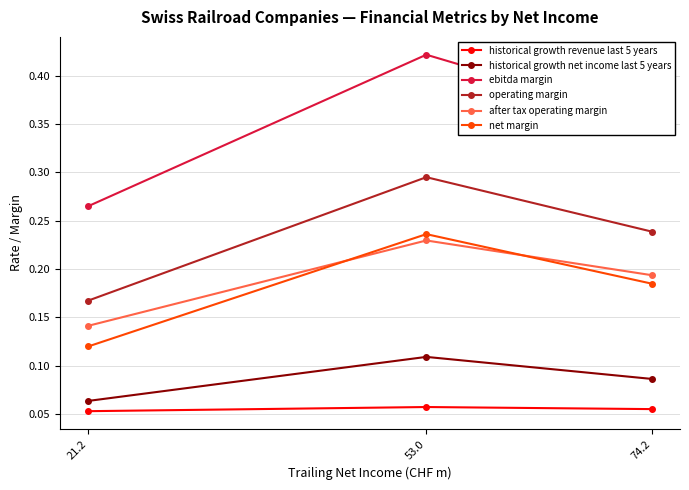

Which series has the widest spread of values?

ebitda margin